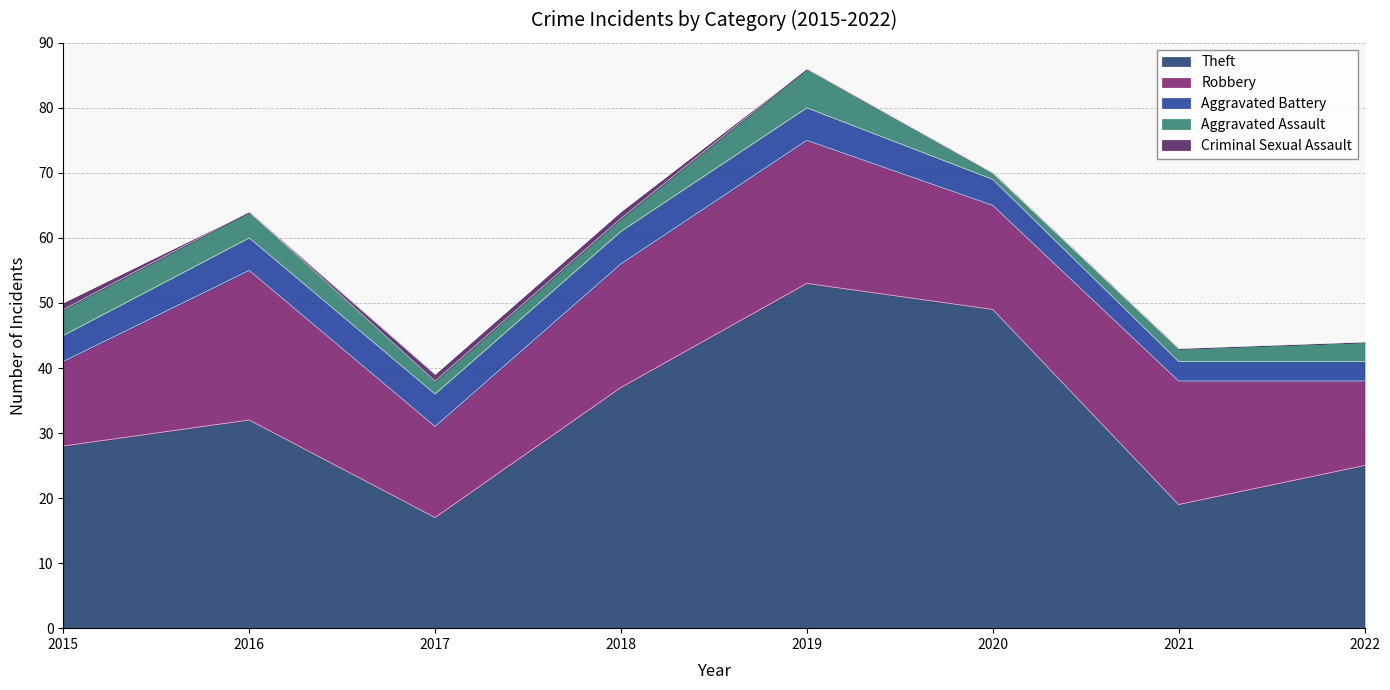

What is the value of the Theft point at the 3rd from the left?

17